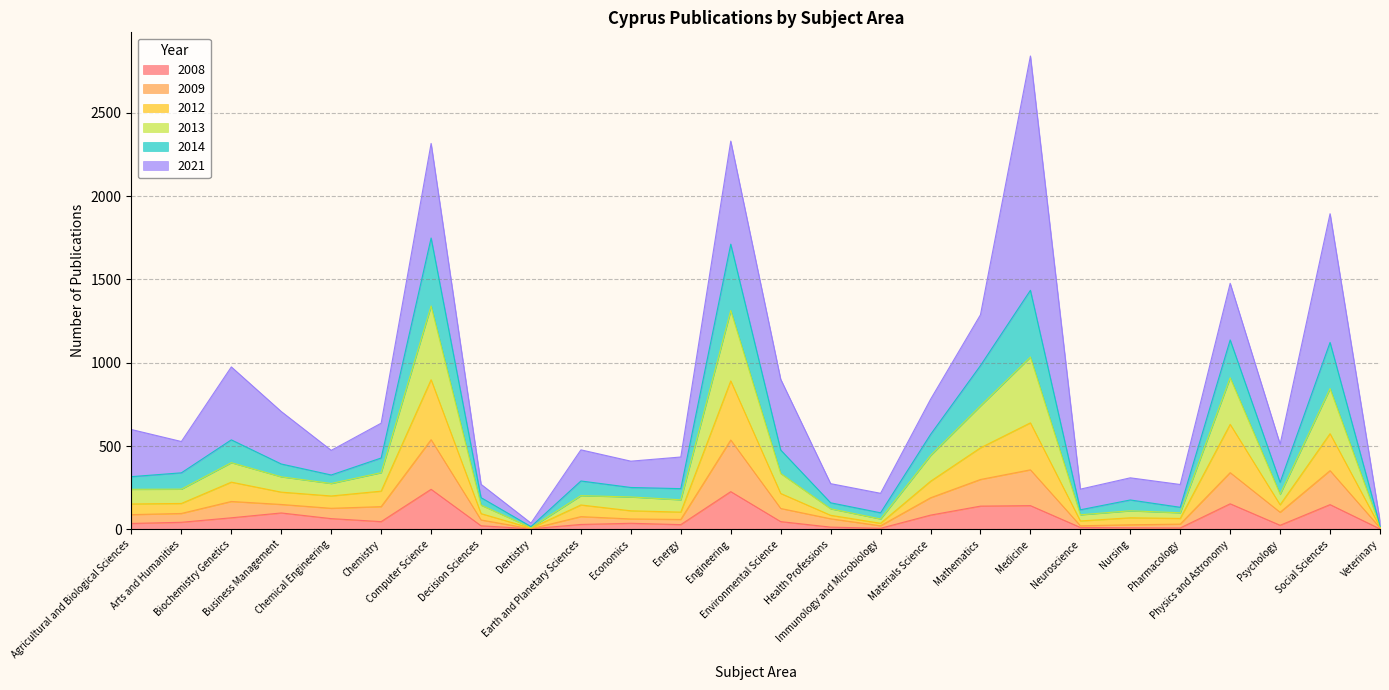

What is the highest value of the 2008 series?

240